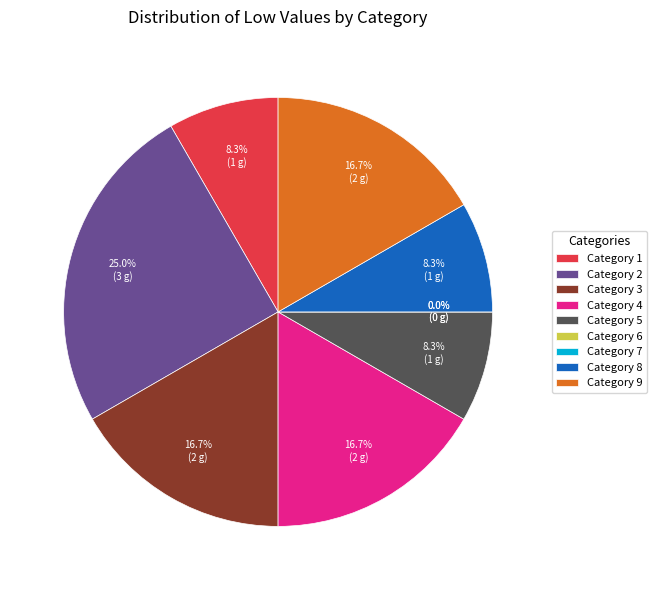

Is there any slice that represents more than half of the pie?

No